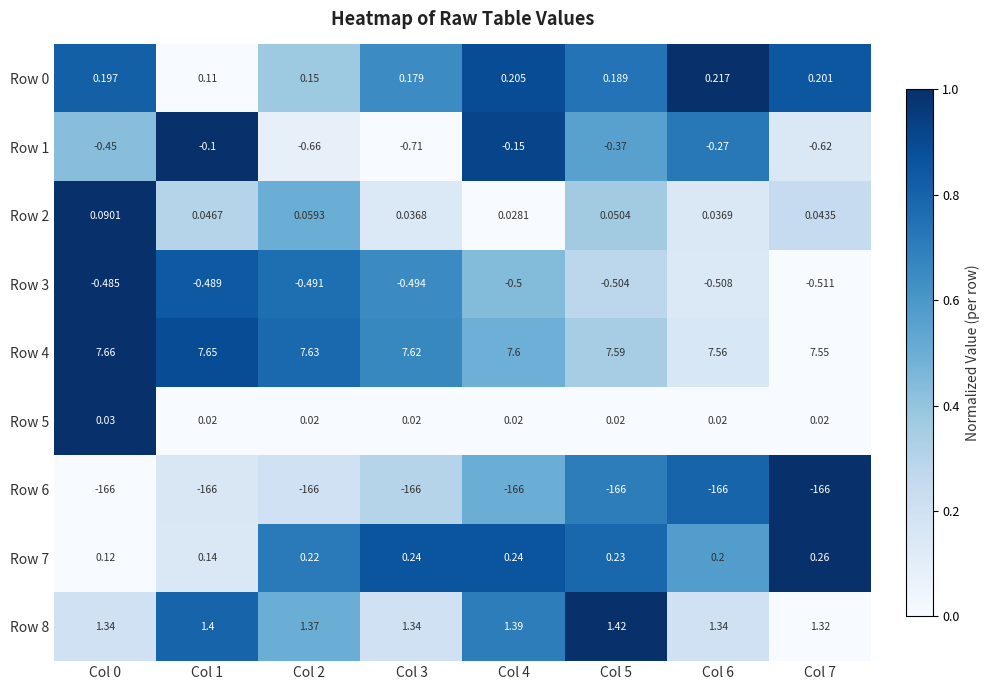

Which series has the largest range (max minus min)?

Row 1